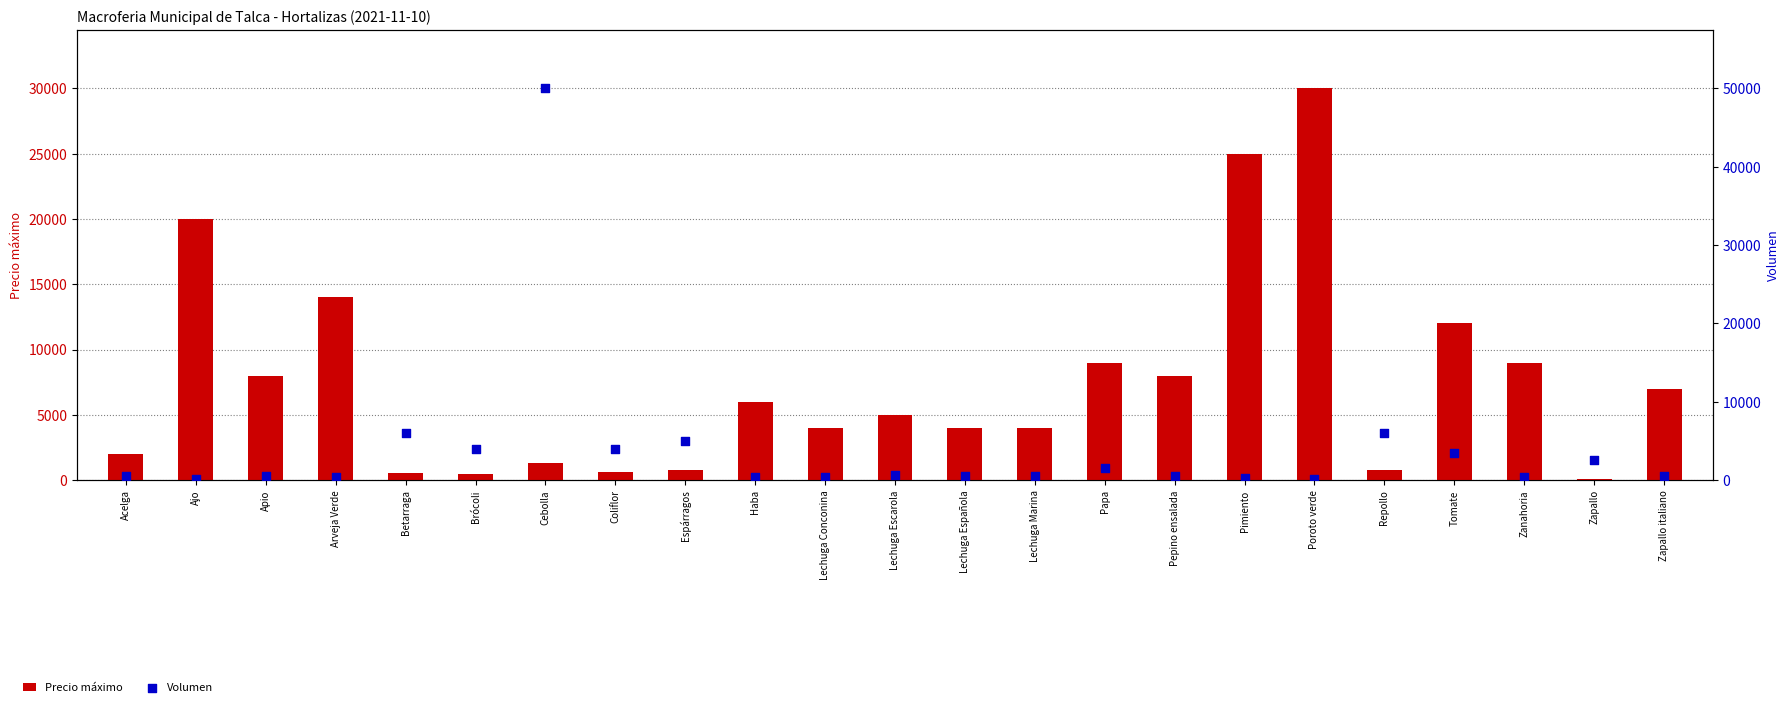

At which category is the sum across all series the highest?

Cebolla